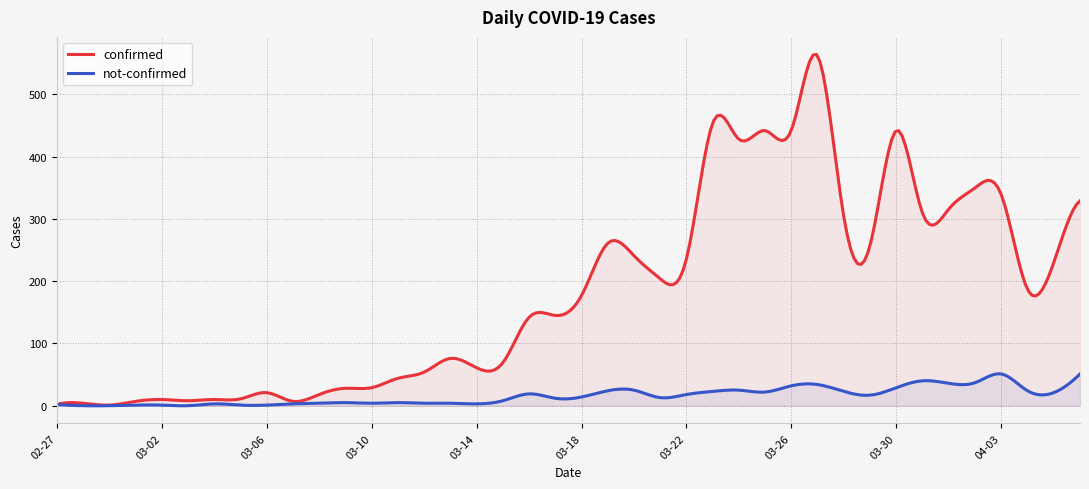

True or false: confirmed and not-confirmed cross at least once.

False